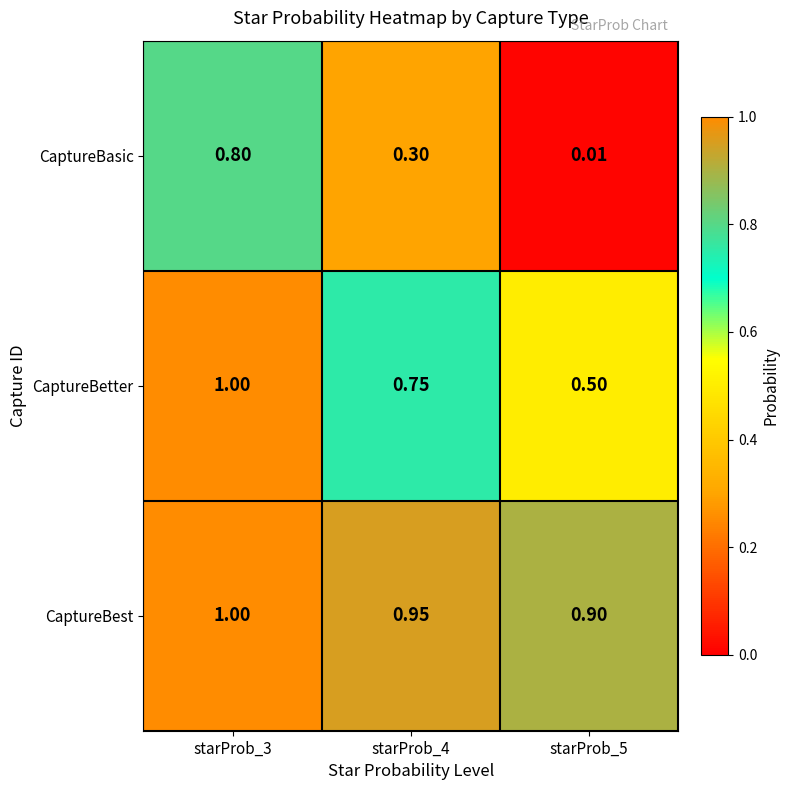

Which series has the largest total across all categories?

CaptureBest